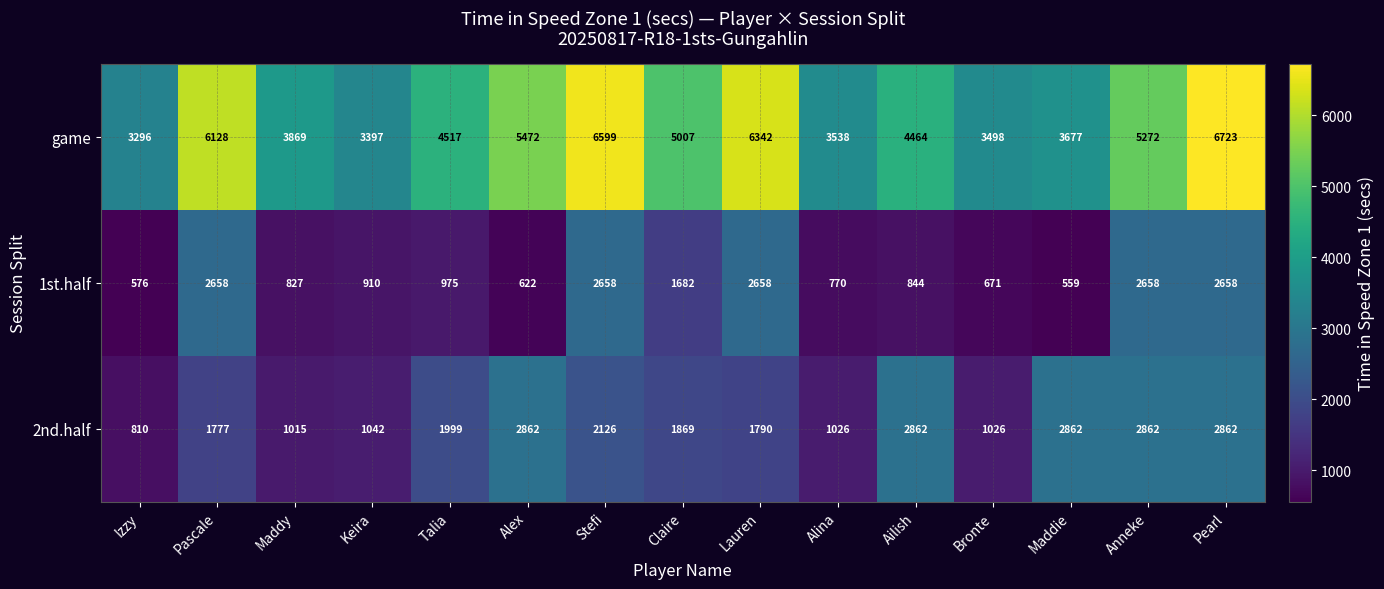

What is the sum of the 1st.half values at Stefi and Izzy?

3234